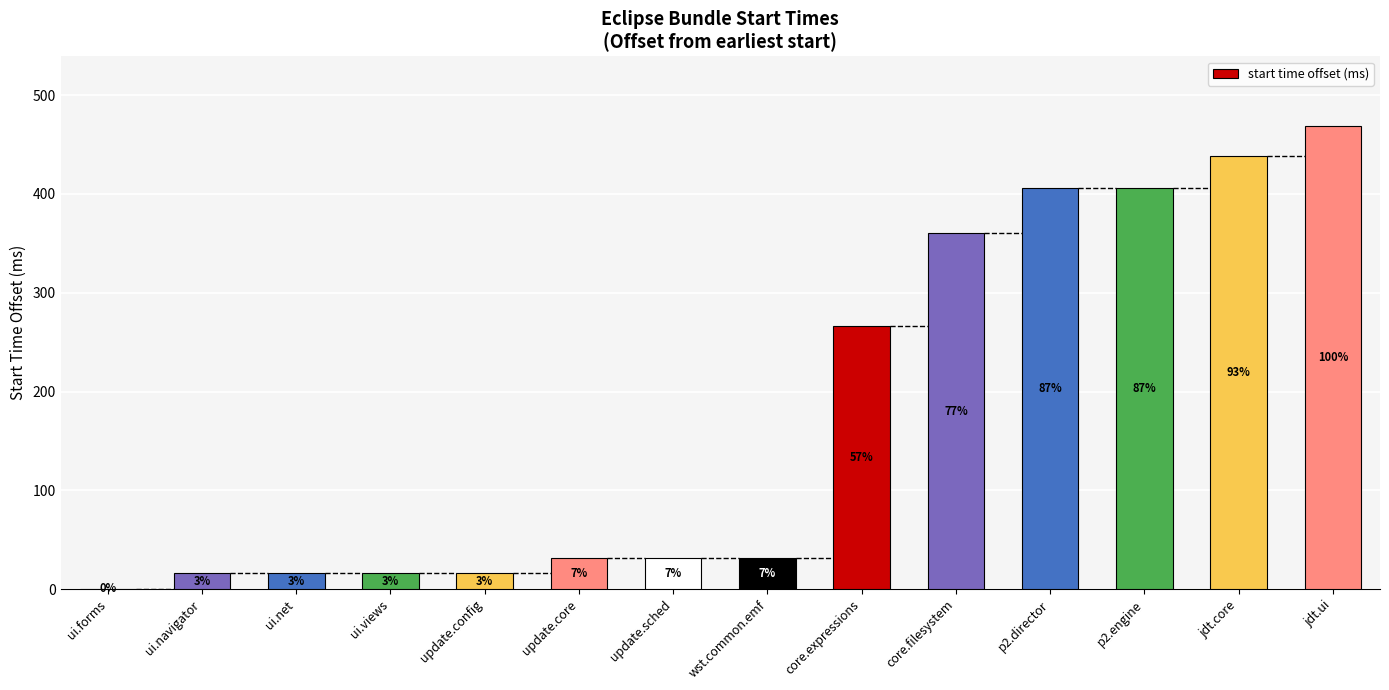

What is the difference between the maximum and minimum values?

469